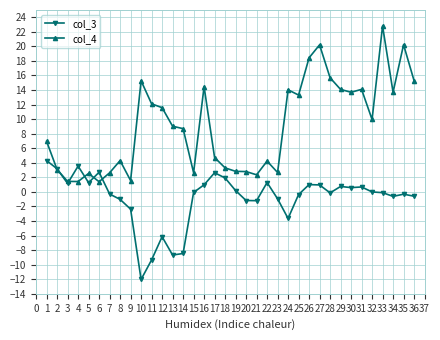

How many lines are shown in the chart?

2